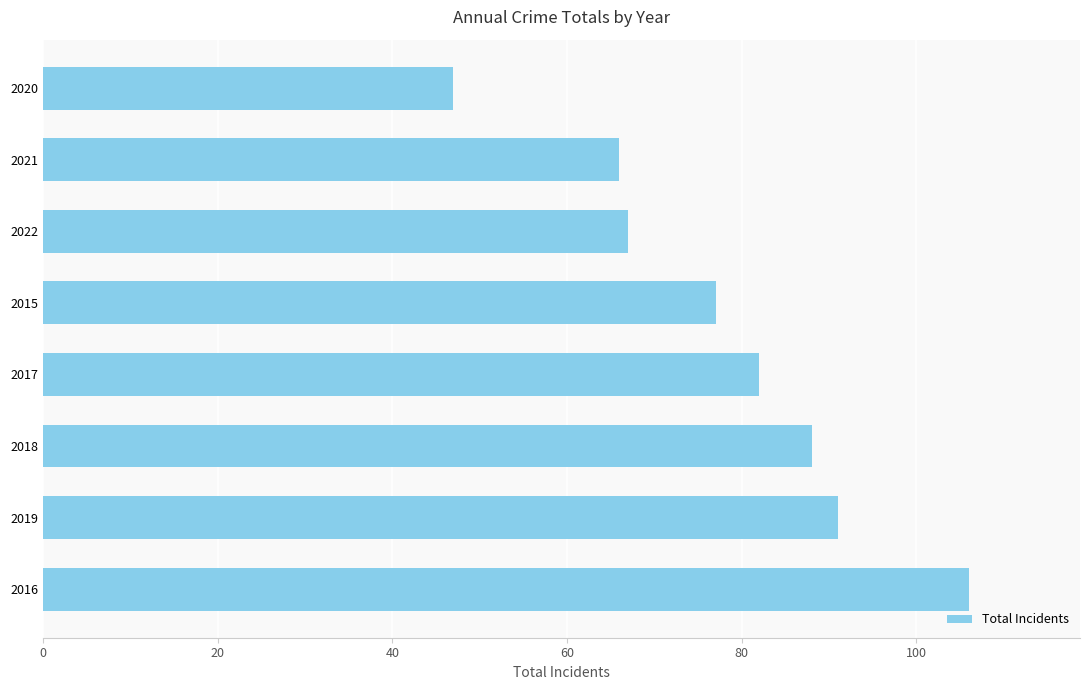

What is the ratio of the value at 2022 to the value at 2015?

0.9